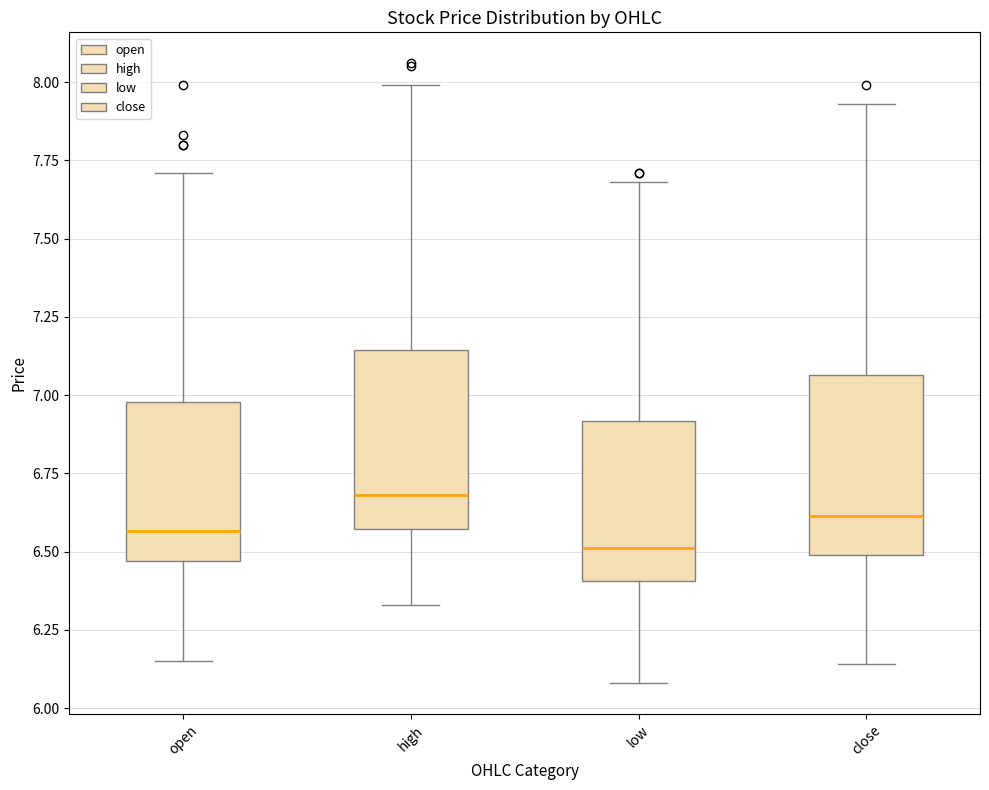

Reading left to right, transcribe this box plot: for each box, give where its median line is, the range the box spans, and where its two whiskers end, as read against the y-axis. The values are not printed on the chart, so give them approximately, as read against the axis.

open: median 6.55, box 6.45 to 7.00, whiskers 6.15 to 7.70
high: median 6.70, box 6.55 to 7.15, whiskers 6.35 to 8.00
low: median 6.50, box 6.40 to 6.90, whiskers 6.10 to 7.70
close: median 6.60, box 6.50 to 7.05, whiskers 6.15 to 7.95